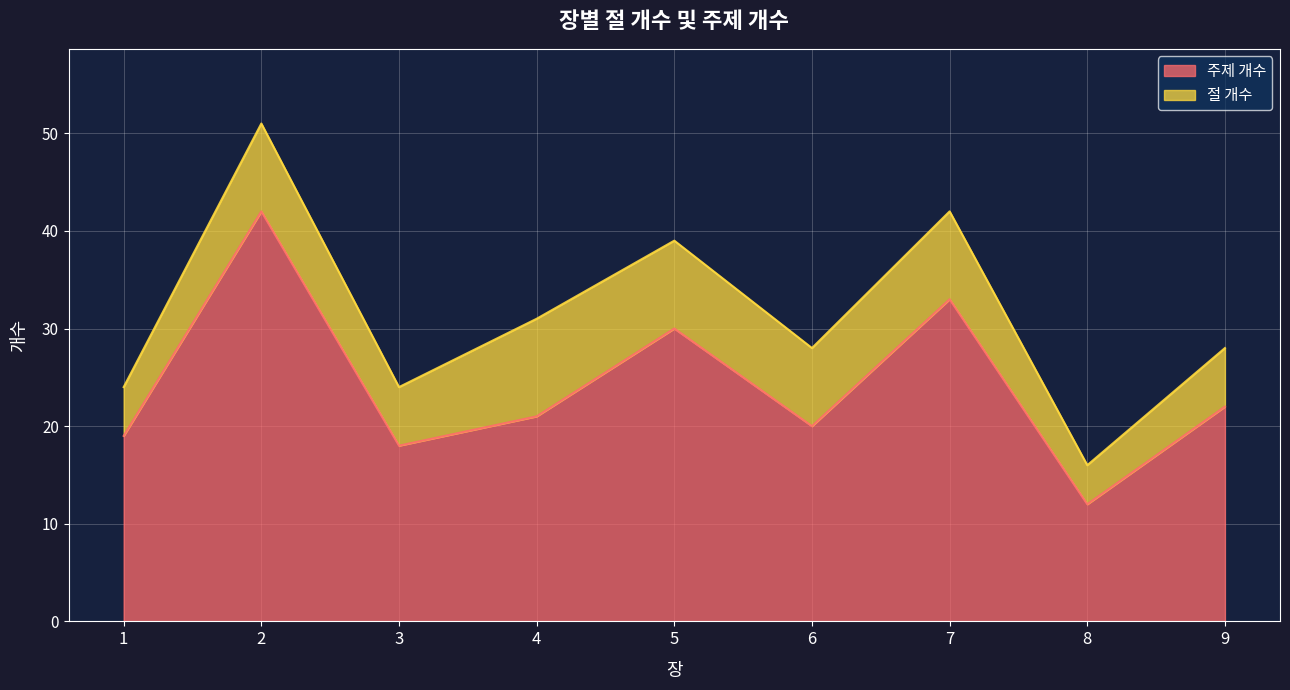

What is the difference between the second highest and second lowest values?

15